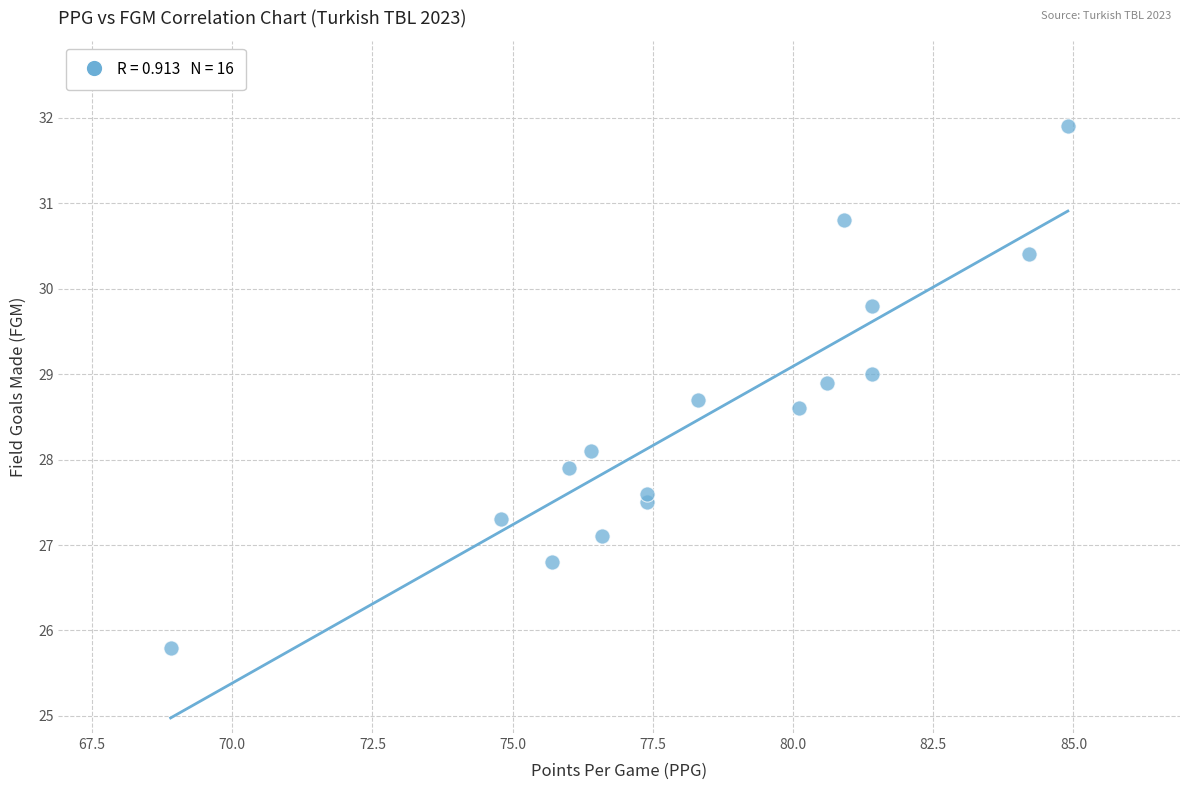

What is the range of X values (max minus min)?

16.0